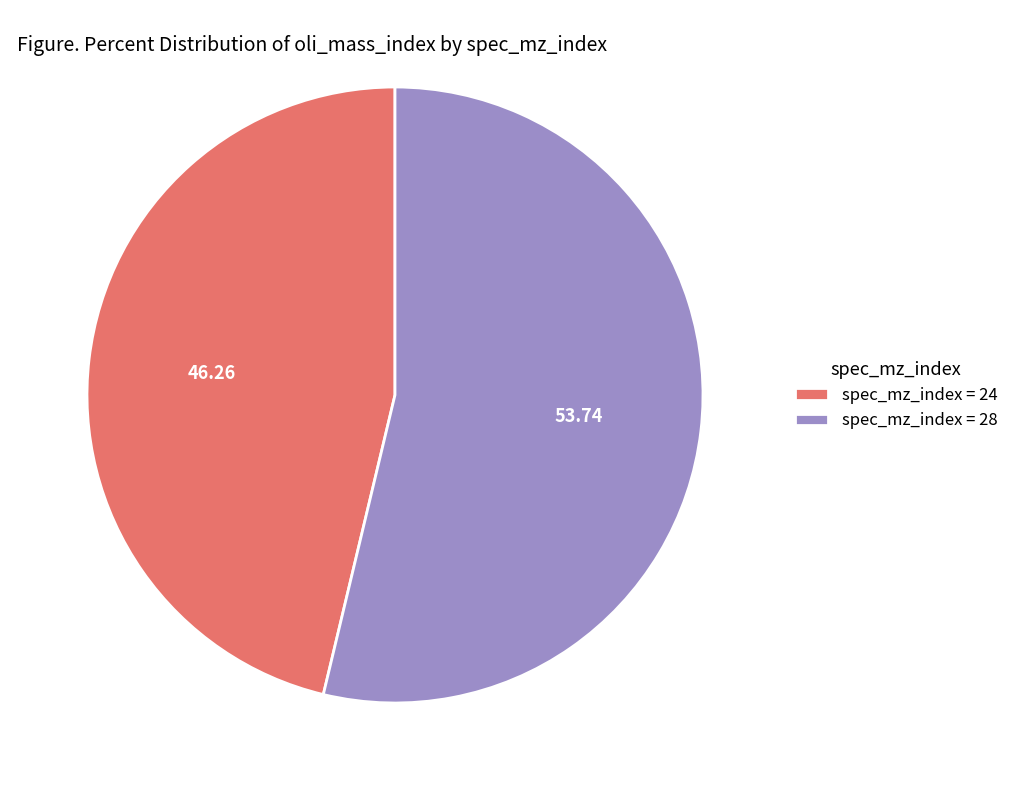

Rank the categories by value from highest to lowest.

spec_mz_index = 28, spec_mz_index = 24